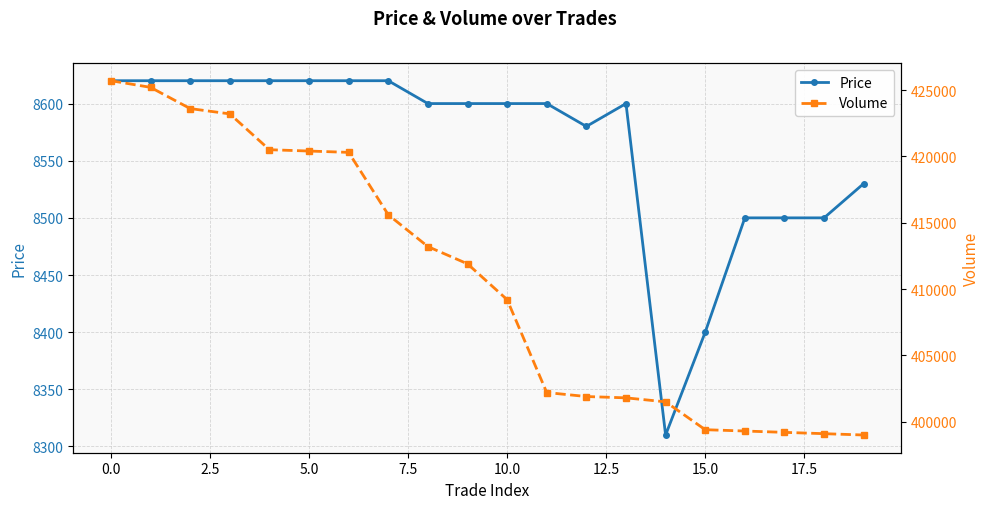

At which label is Price closest to 8465?

16